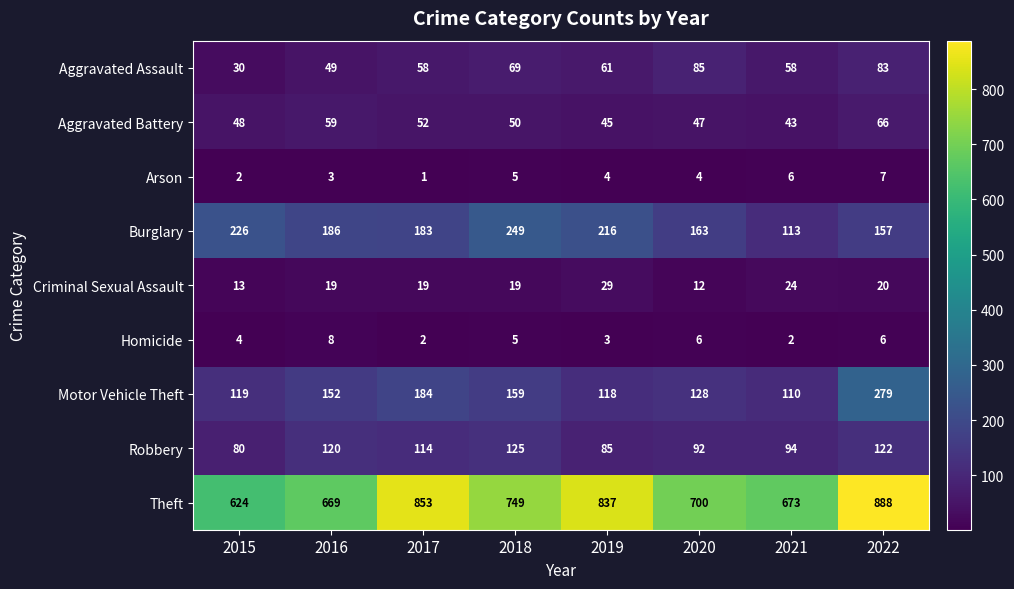

Read the Aggravated Battery value at 2016, to the nearest 10.

60